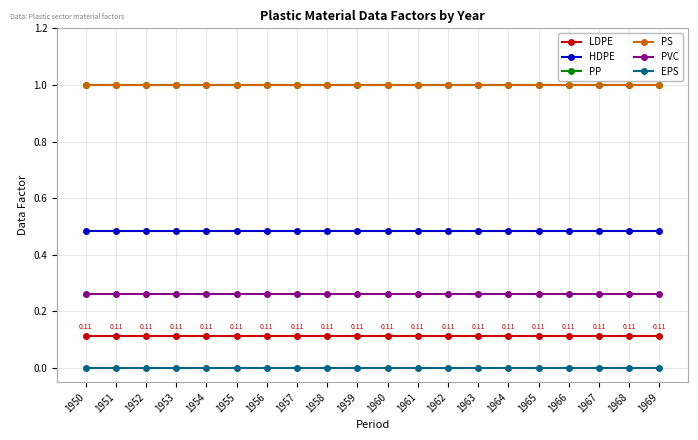

What is the value of the LDPE point at the 5th from the left?

0.1